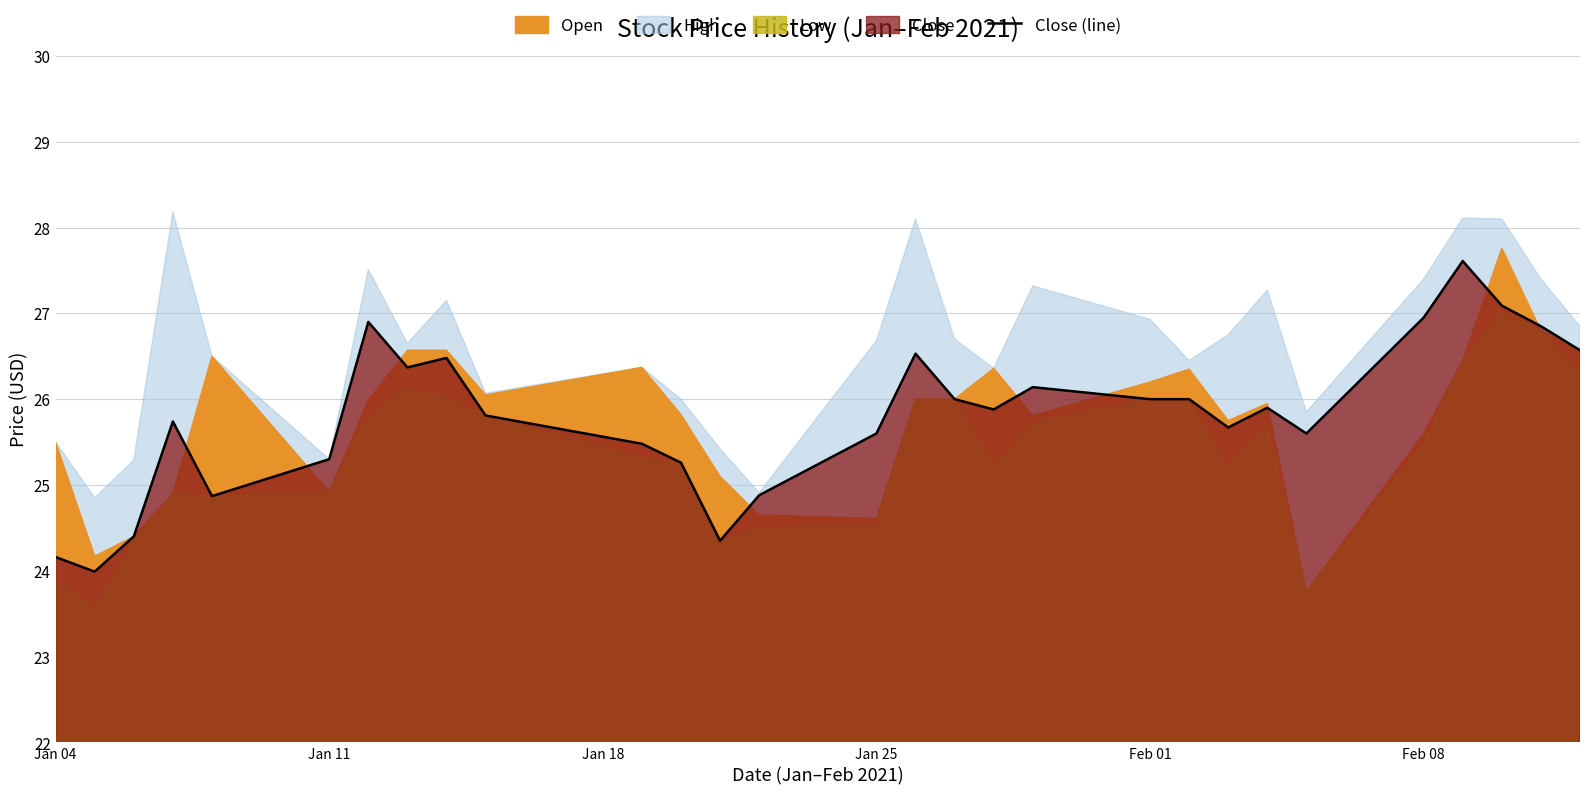

The chart shows a value of 8.8 at 15. True or false?

False